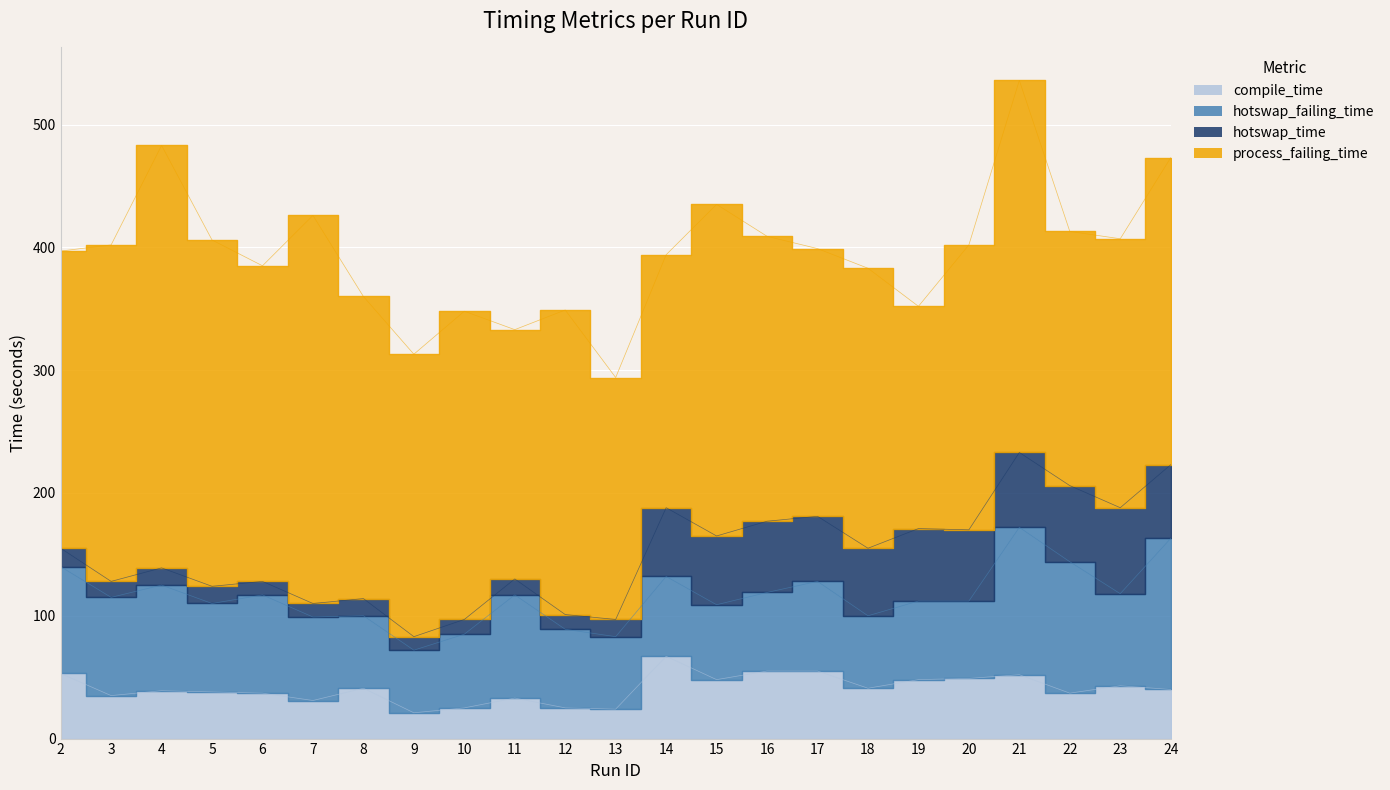

What is the total value across all series at 3?

402